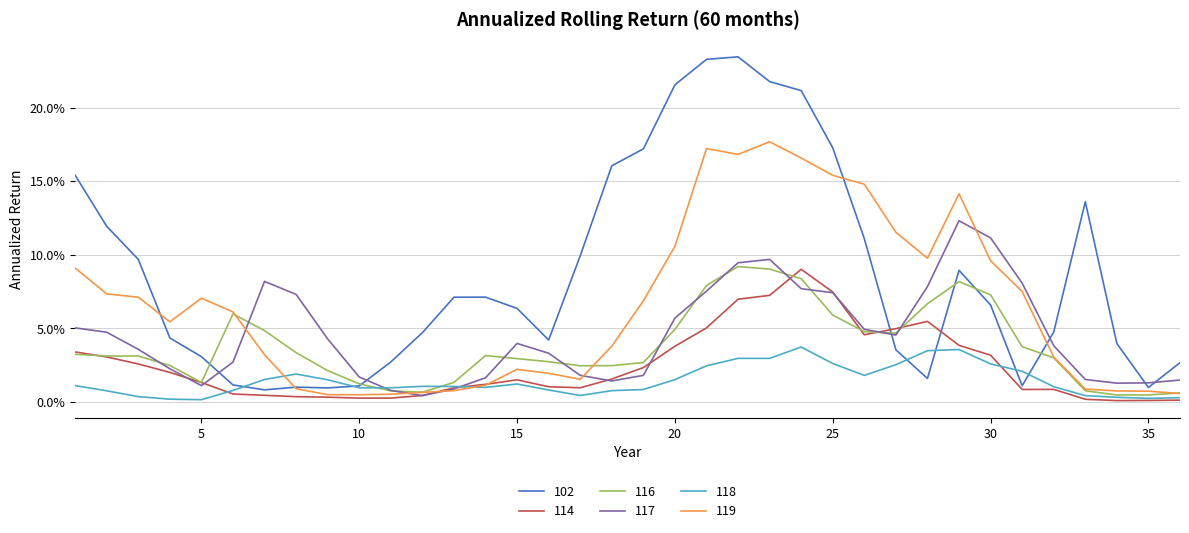

Is this an area chart (filled region under the line)?

No